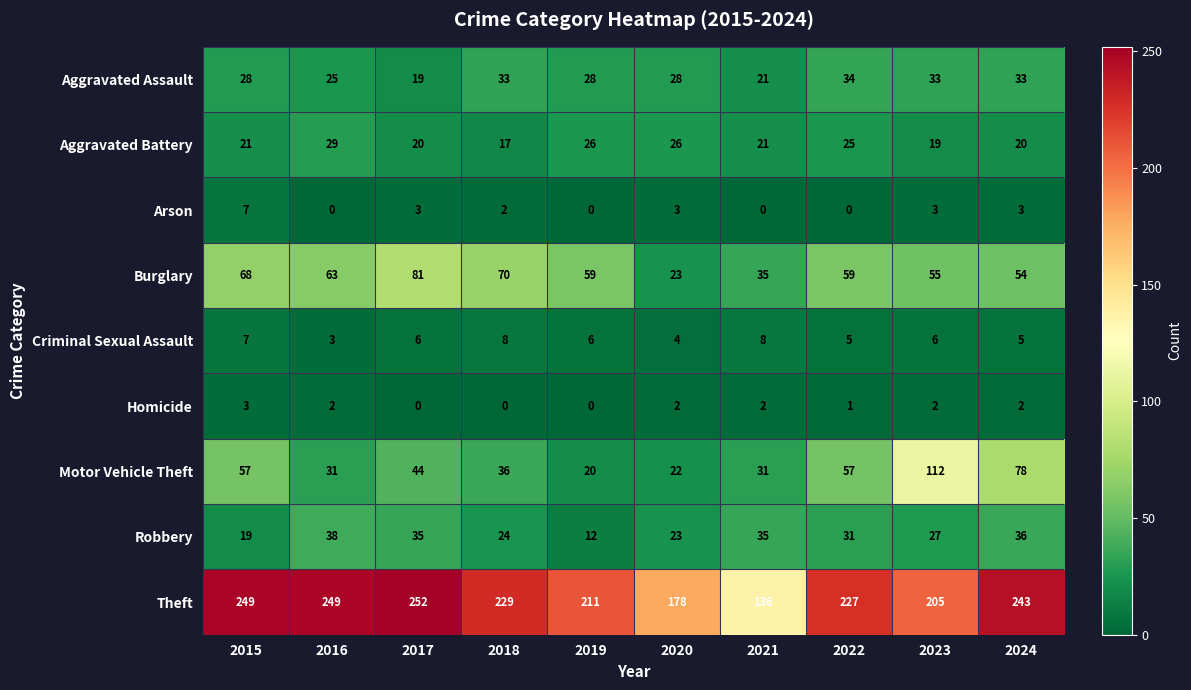

What value does the Aggravated Battery series have at 2018?

17